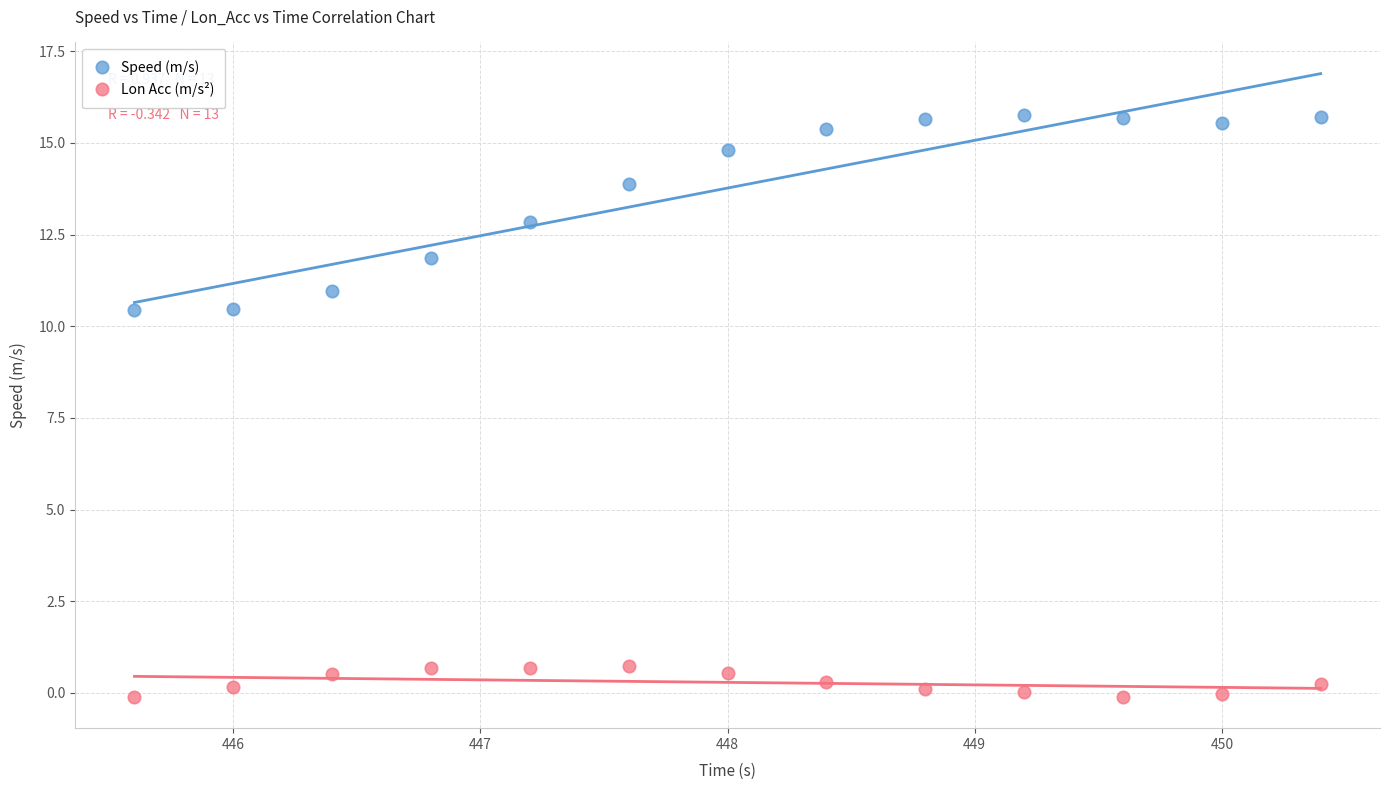

Which series contains the lowest Y value?

Lon Acc (m/s²)